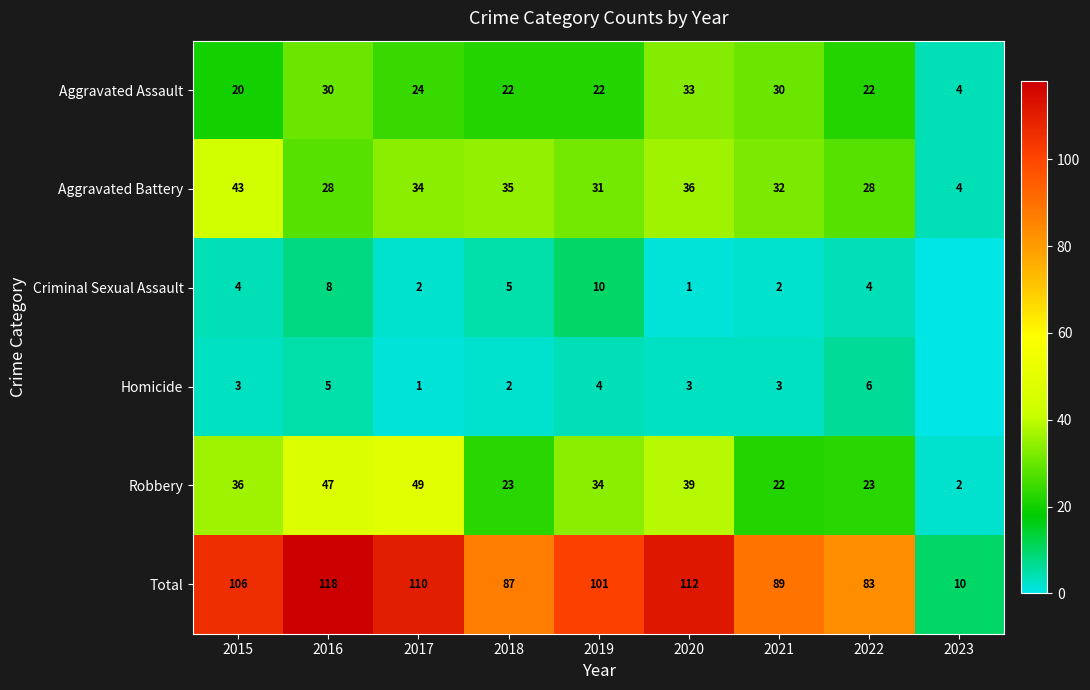

Which label corresponds to the smallest value in the chart?

2023